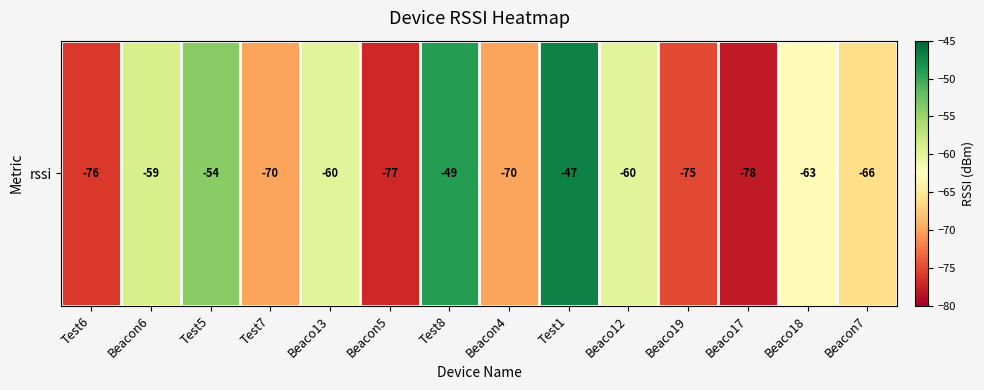

What is the change in value from Beaco18 to Beacon7?

-3